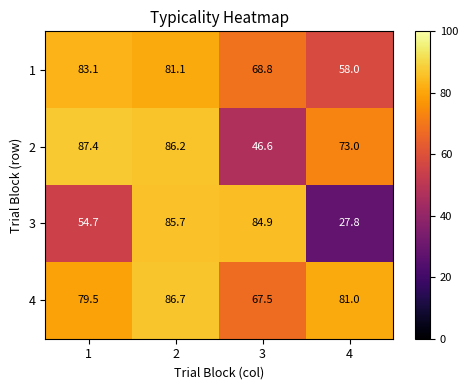

At 4, list the series in order from largest to smallest.

4, 2, 1, 3